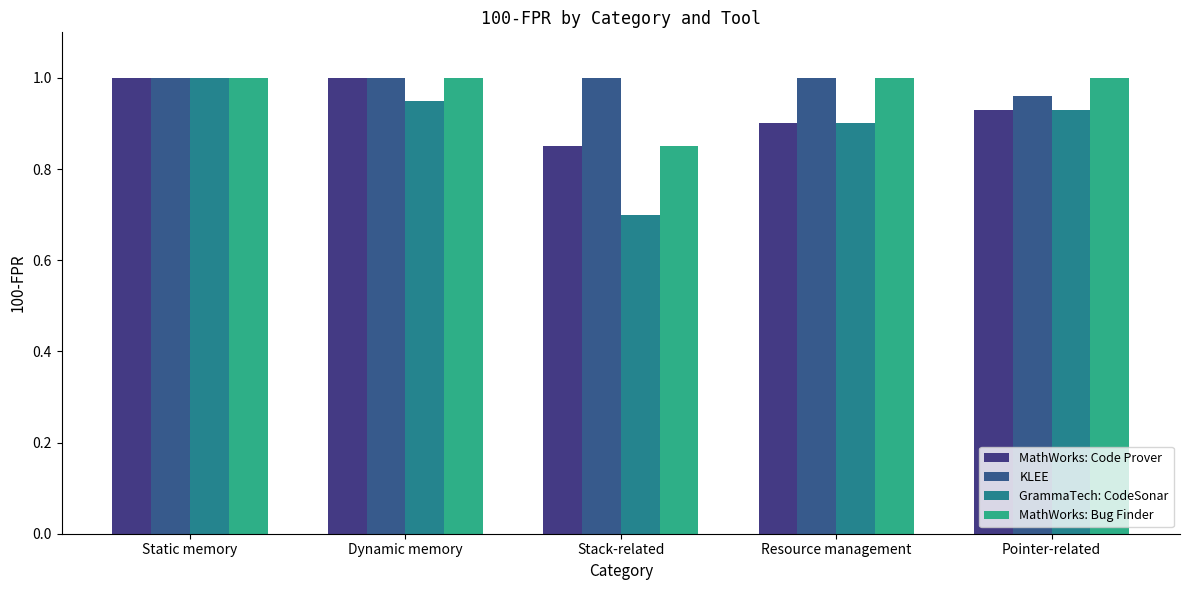

Does the chart contain stacked bars?

No